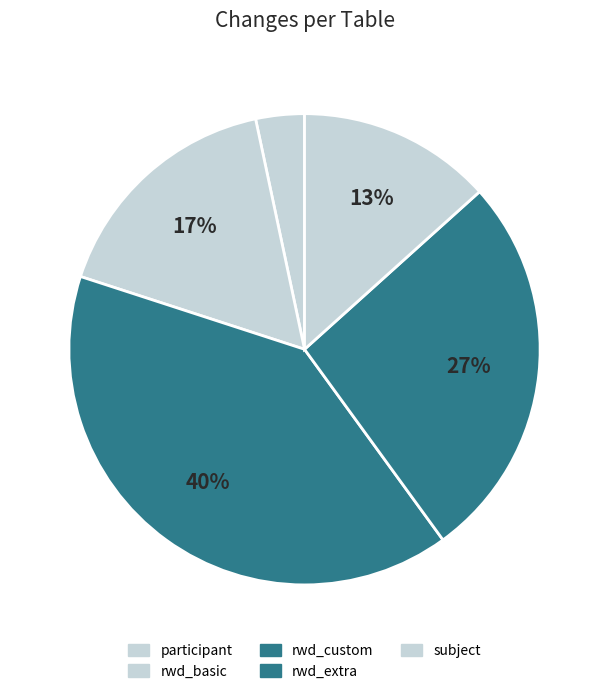

Does any single category account for the majority?

No